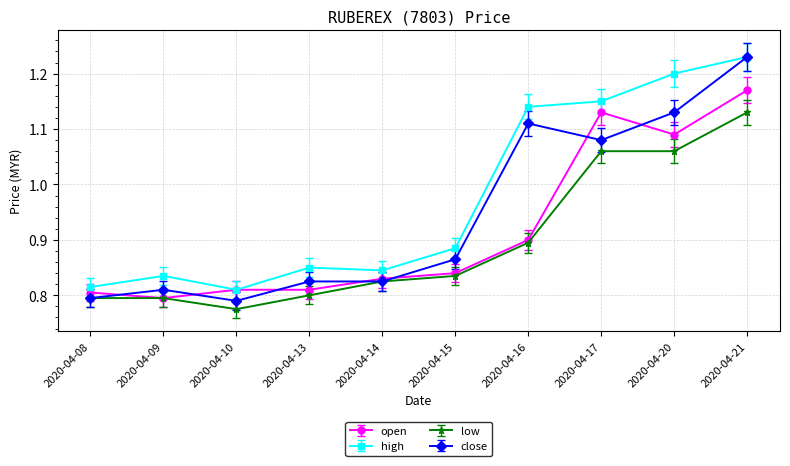

List the series in order of their overall mean, lowest first.

low, open, close, high